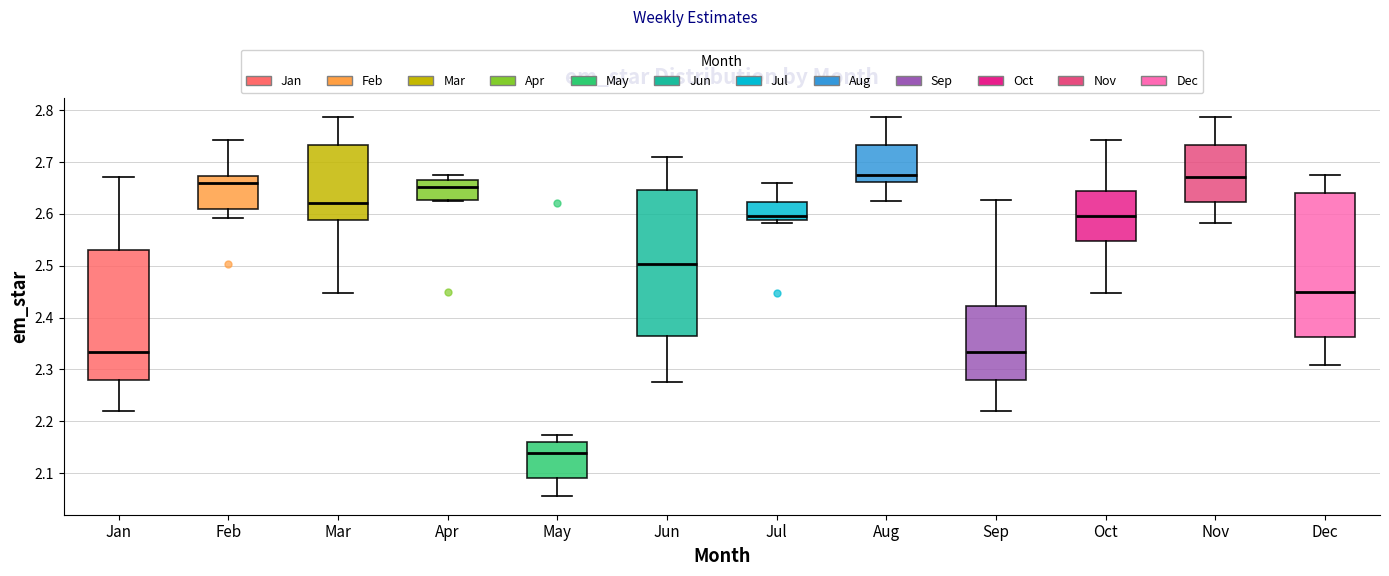

Reading left to right, read every box against the y-axis: the position of its median line, the range the box covers, and the ends of its whiskers. The values are not printed on the chart, so give them approximately, as read against the axis.

Jan: median 2.33, box 2.28 to 2.53, whiskers 2.22 to 2.67
Feb: median 2.66, box 2.61 to 2.67, whiskers 2.59 to 2.74
Mar: median 2.62, box 2.59 to 2.73, whiskers 2.45 to 2.79
Apr: median 2.65, box 2.63 to 2.67, whiskers 2.63 to 2.68
May: median 2.14, box 2.09 to 2.16, whiskers 2.06 to 2.17
Jun: median 2.50, box 2.36 to 2.65, whiskers 2.28 to 2.71
Jul: median 2.60, box 2.59 to 2.62, whiskers 2.58 to 2.66
Aug: median 2.68, box 2.66 to 2.73, whiskers 2.63 to 2.79
Sep: median 2.33, box 2.28 to 2.42, whiskers 2.22 to 2.63
Oct: median 2.60, box 2.55 to 2.64, whiskers 2.45 to 2.74
Nov: median 2.67, box 2.62 to 2.73, whiskers 2.58 to 2.79
Dec: median 2.45, box 2.36 to 2.64, whiskers 2.31 to 2.68